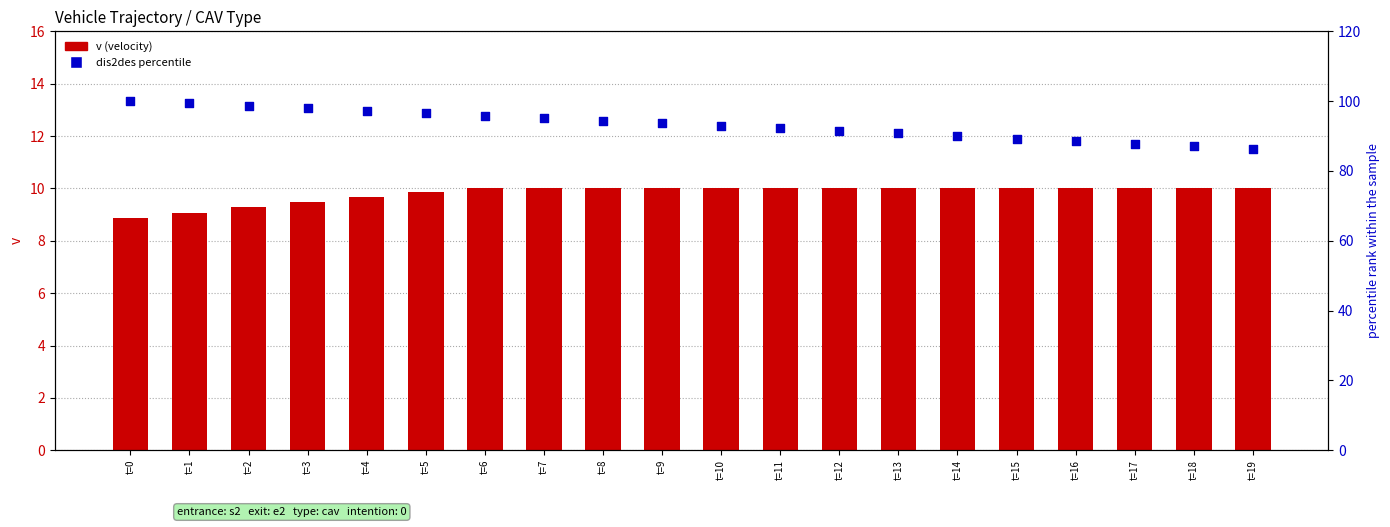

At which category is the sum across all series the highest?

t=0